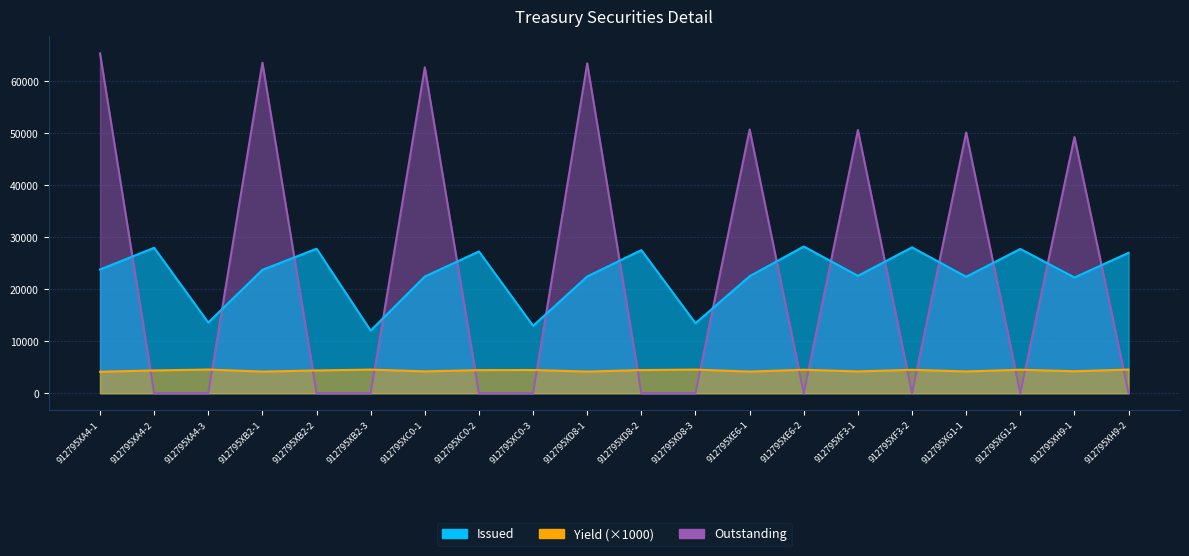

At which category does Yield reach its first local peak?

912795XA4-3